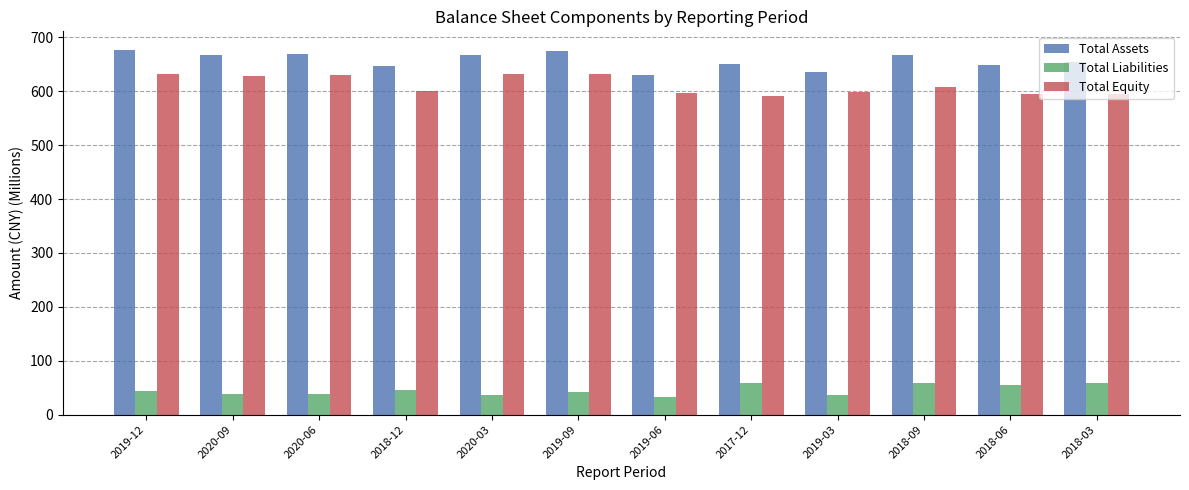

What is the maximum value for Total Assets?

677.5